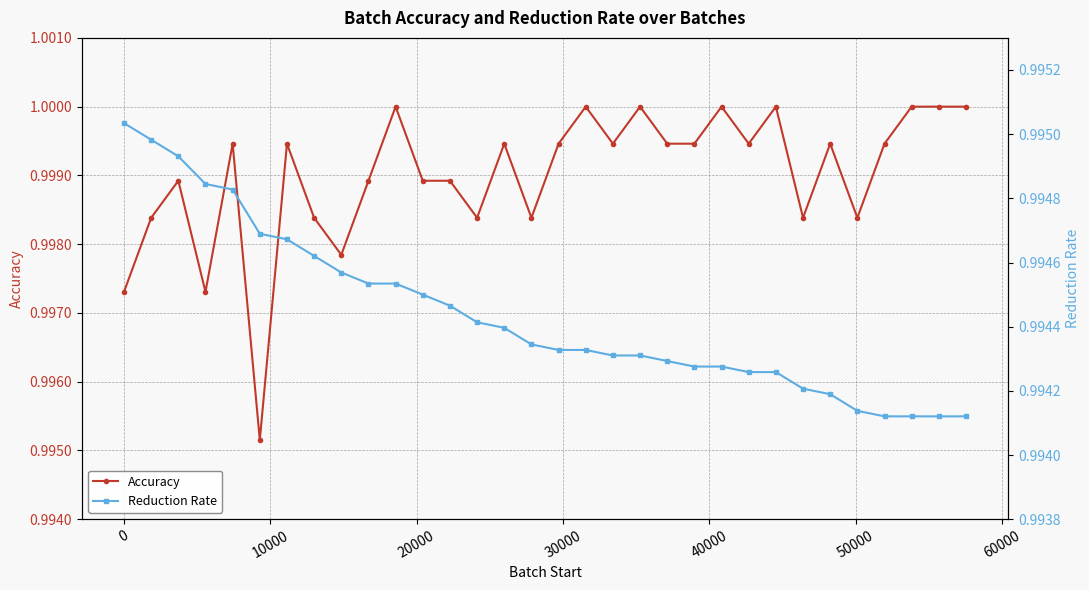

True or false: Reduction Rate and Accuracy intersect in this chart.

False